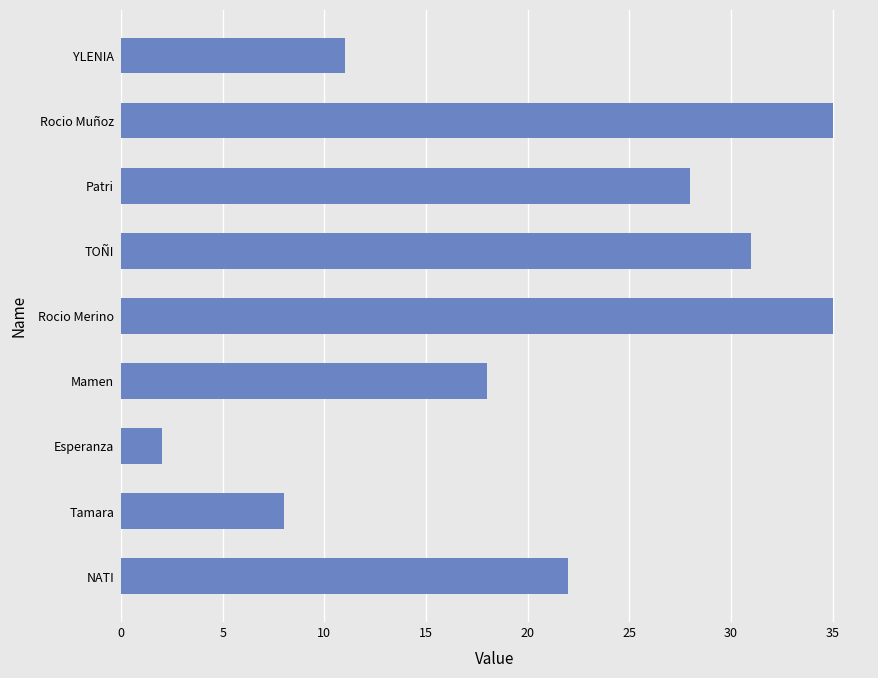

Between Rocio Merino and Esperanza, which is larger?

Rocio Merino